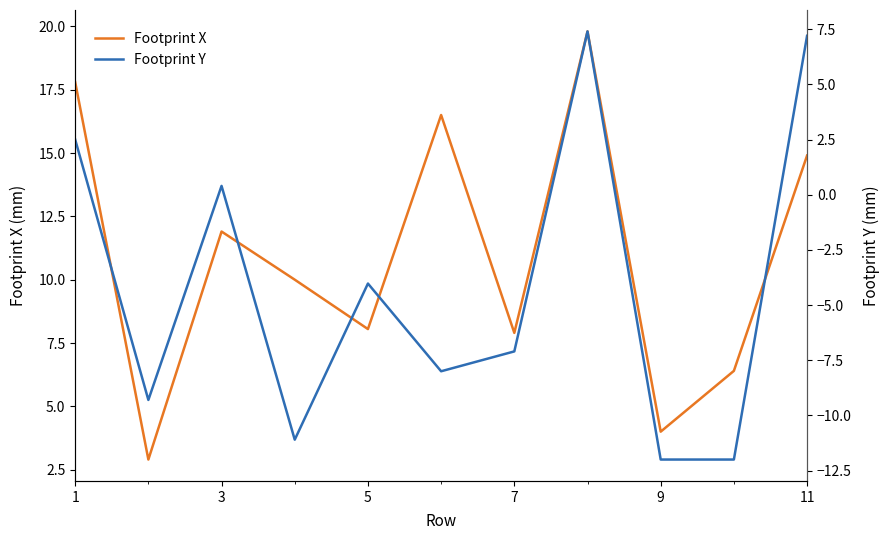

Which series has the largest total across all categories?

Footprint X